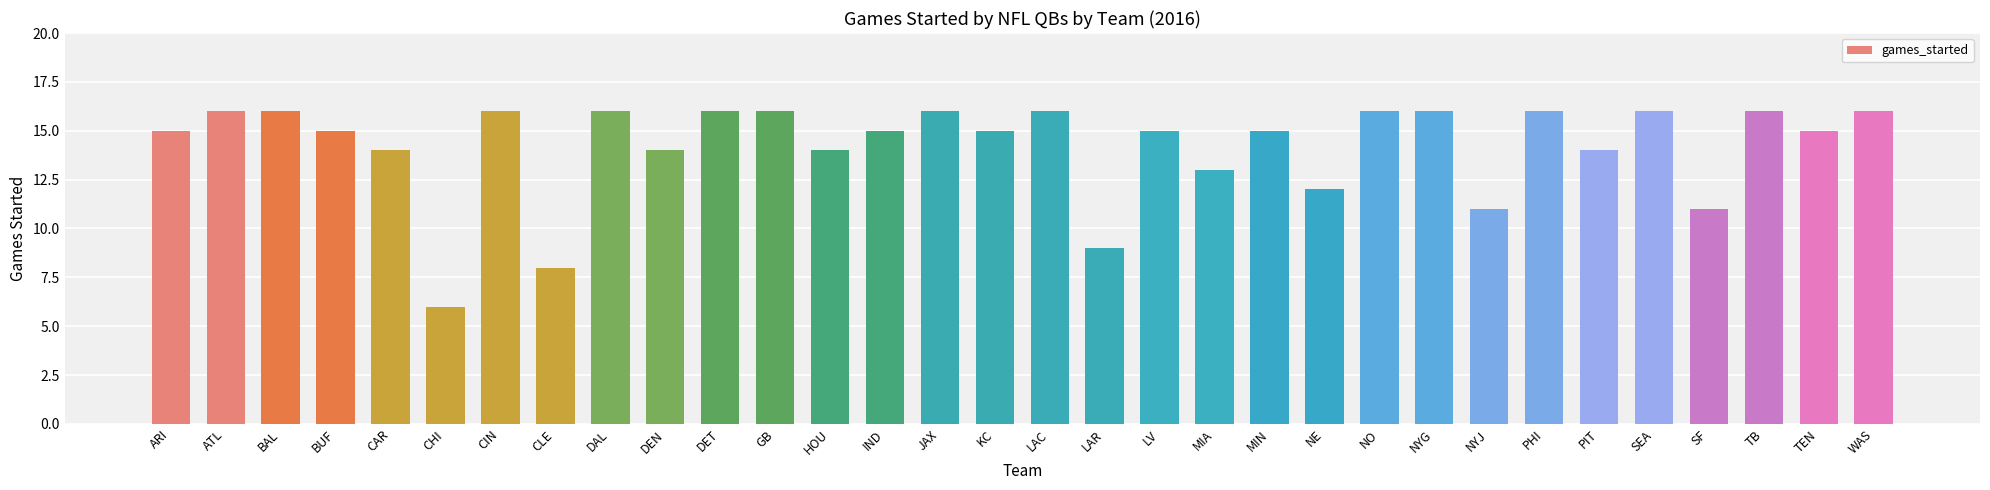

What is the label of the 16th bar from the right?

LAC